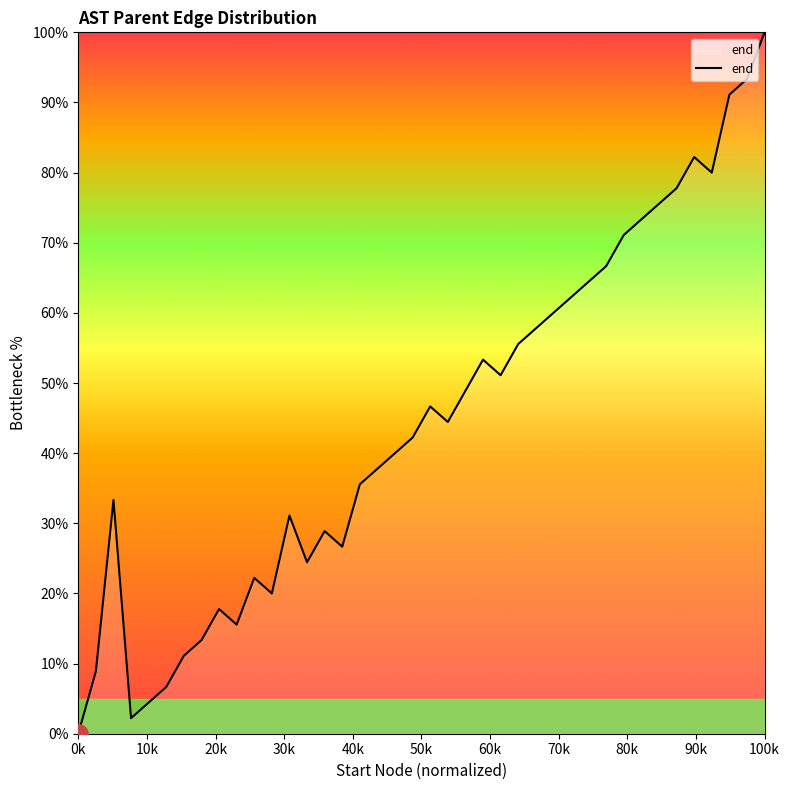

Reading left to right, extract all data points from this chart.

0.0	8.9	33.3	2.2	4.4	6.7	11.1	13.3	17.8	15.6	22.2	20.0	31.1	24.4	28.9	26.7	35.6	37.8	40.0	42.2	46.7	44.4	48.9	53.3	51.1	55.6	57.8	60.0	62.2	64.4	66.7	71.1	73.3	75.6	77.8	82.2	80.0	91.1	93.3	100.0